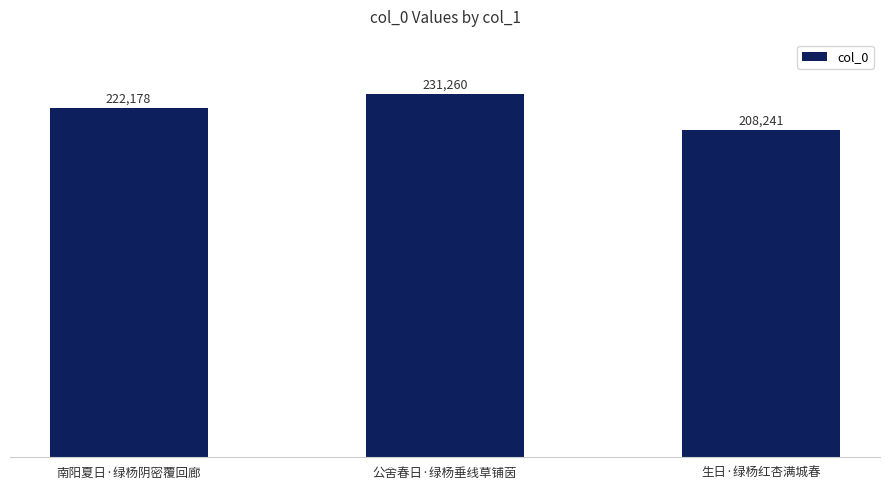

What is the maximum value shown in the chart?

231260